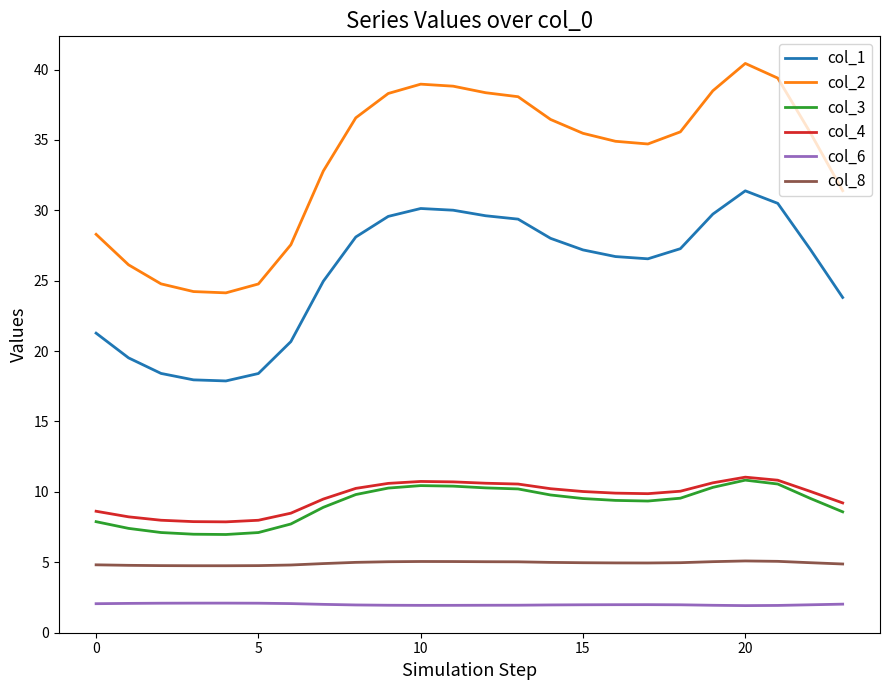

How many series are shown in this chart?

6